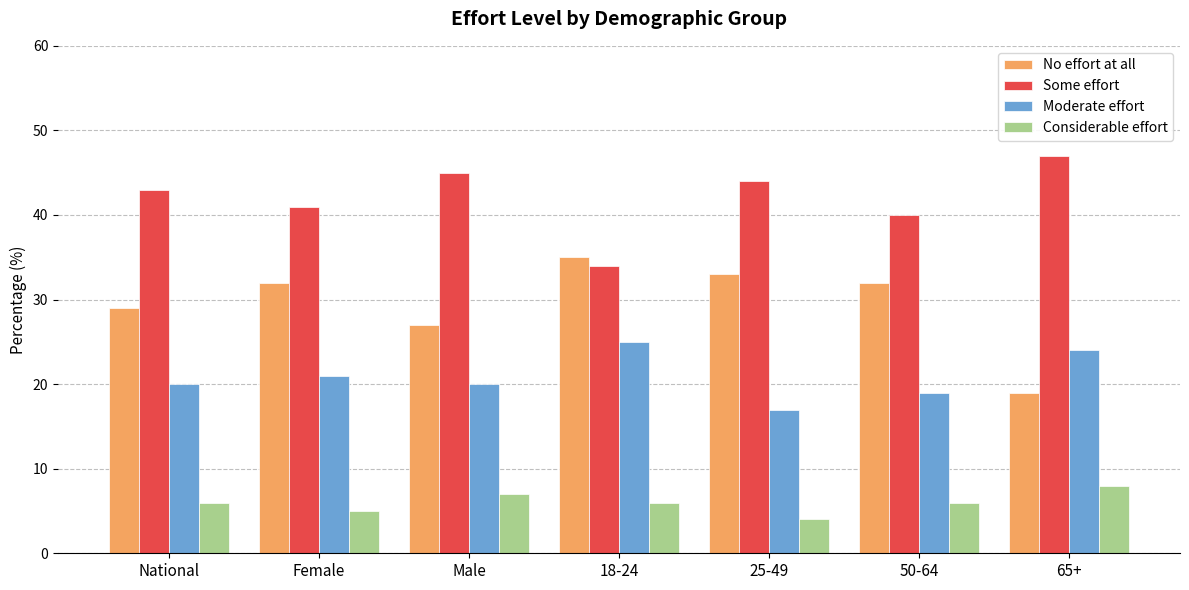

At which category does the chart reach its peak across all series?

65+